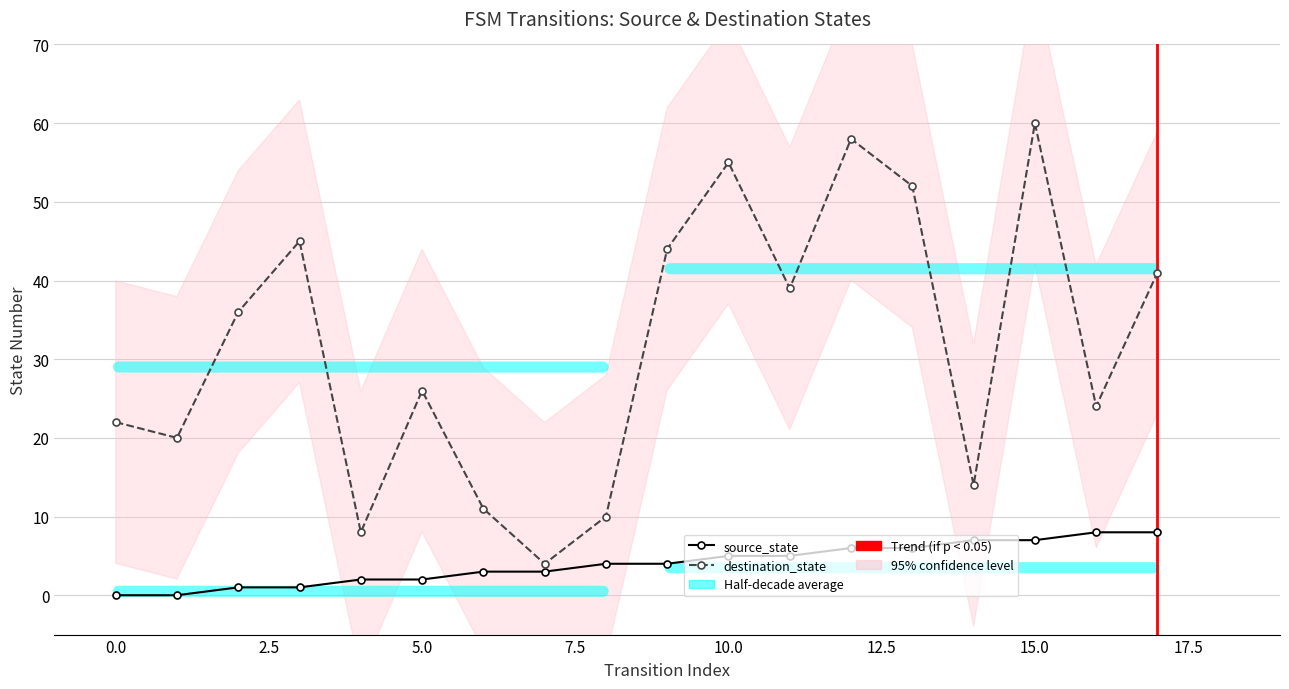

Where is source_state nearest to the value 4?

8